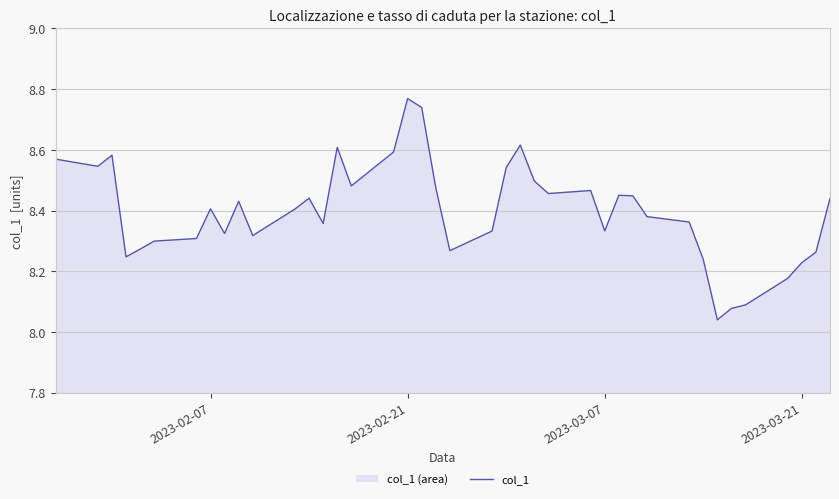

Which category has the highest value across all series?

2023-02-21